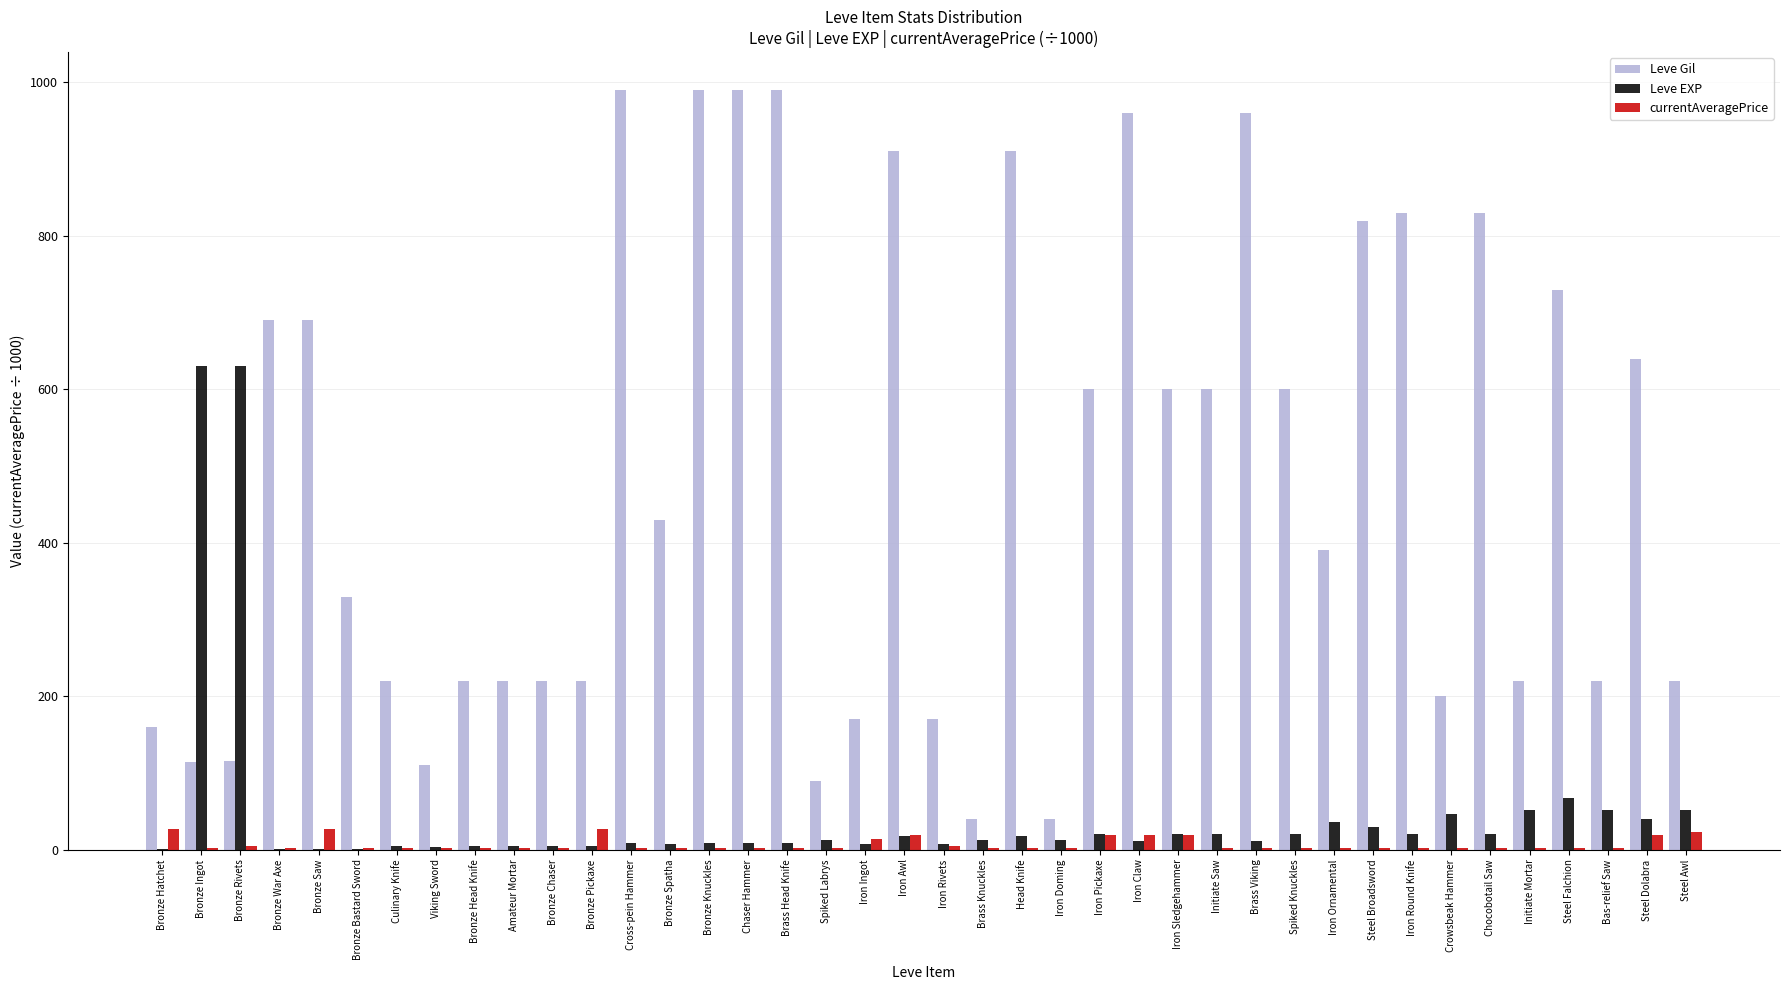

Which series changed the most between Bronze Rivets and Iron Pickaxe?

Leve EXP